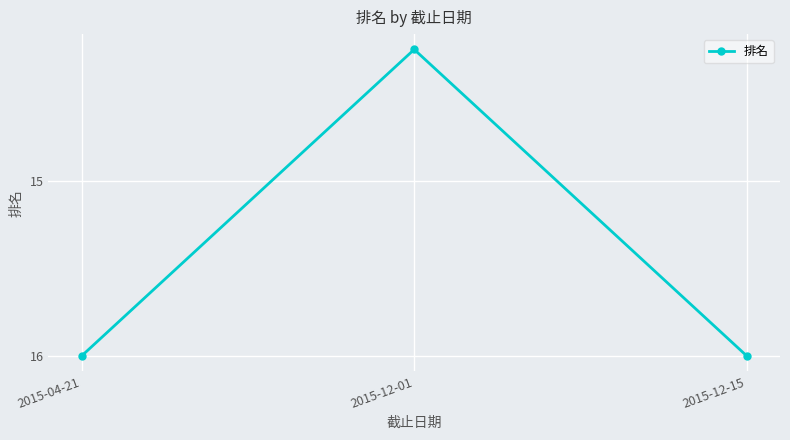

The value at 2015-12-01 is 7.1. True or false?

False